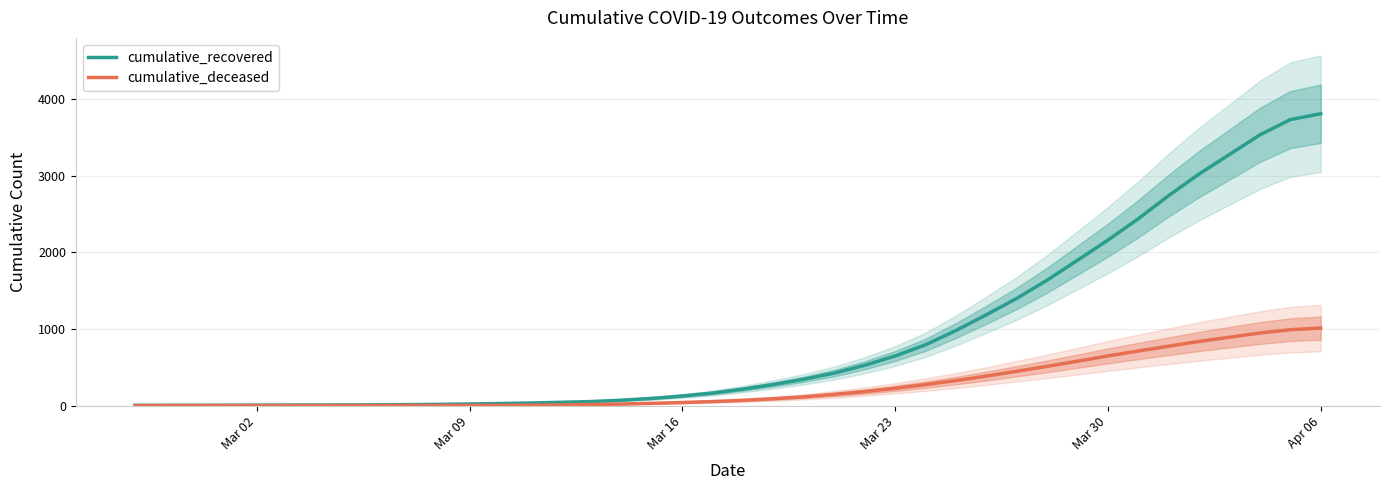

Does the chart have visible grid lines?

Yes